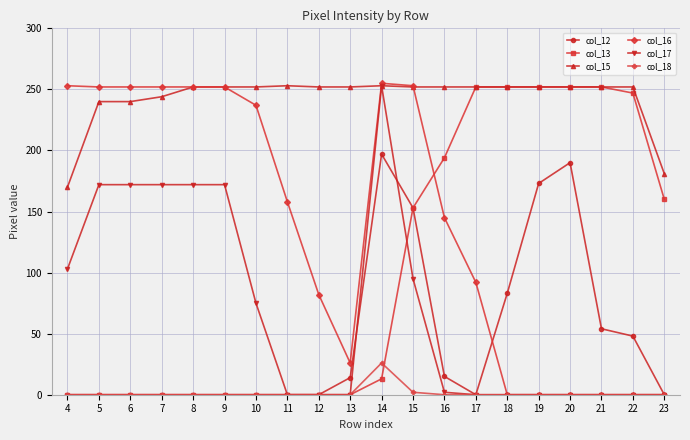

At which category is the sum across all series the highest?

14